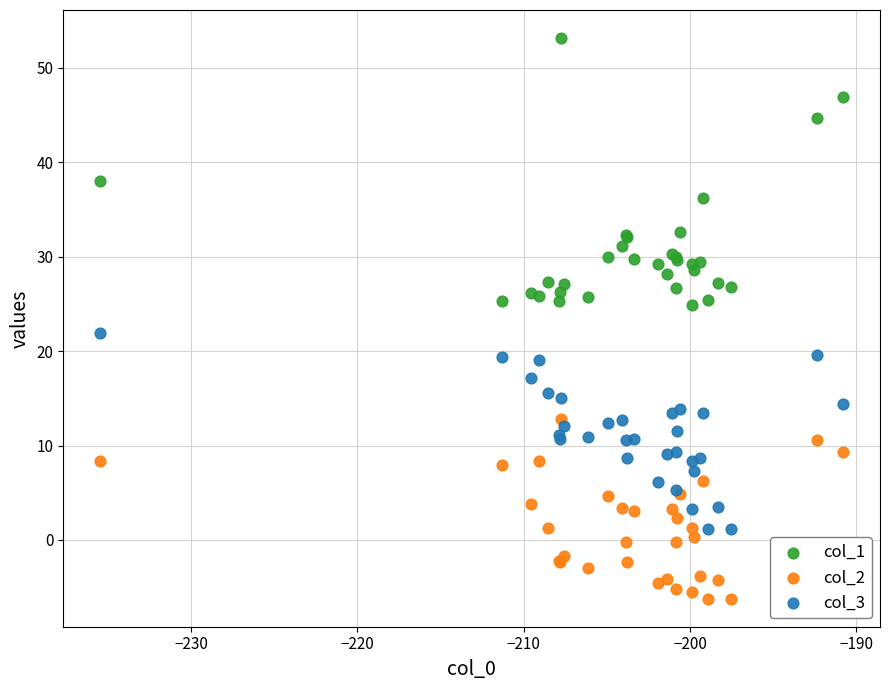

Across all series, what Y value is closest to 23?

22.0